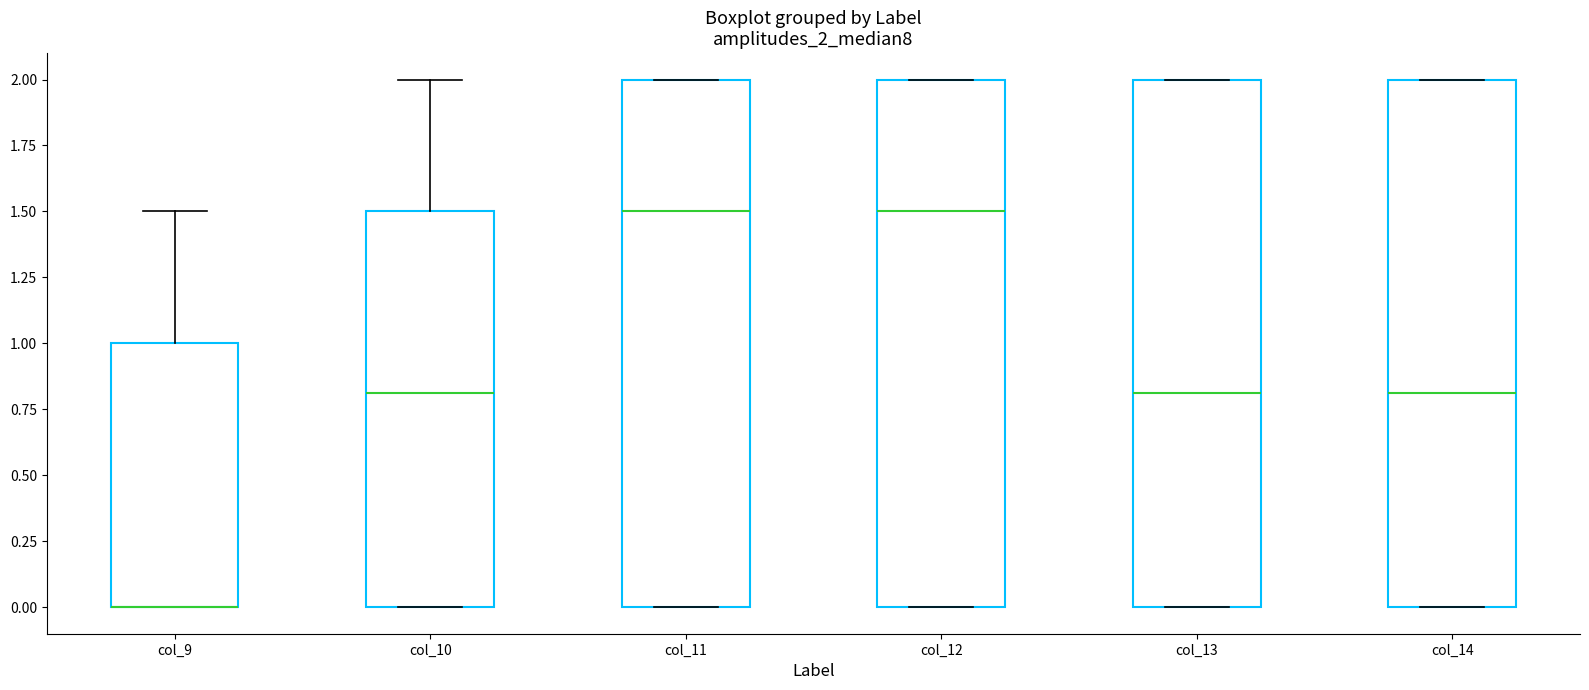

Reading left to right, transcribe this box plot: for each box, give where its median line is, the range the box spans, and where its two whiskers end, as read against the y-axis. The values are not printed on the chart, so give them approximately, as read against the axis.

col_9: median 0.0 (drawn on the box's lower edge), box 0.0 to 1.0, whiskers 0.0 to 1.5
col_10: median 0.8, box 0.0 to 1.5, whiskers 0.0 to 2.0
col_11: median 1.5, box 0.0 to 2.0, whiskers 0.0 to 2.0
col_12: median 1.5, box 0.0 to 2.0, whiskers 0.0 to 2.0
col_13: median 0.8, box 0.0 to 2.0, whiskers 0.0 to 2.0
col_14: median 0.8, box 0.0 to 2.0, whiskers 0.0 to 2.0